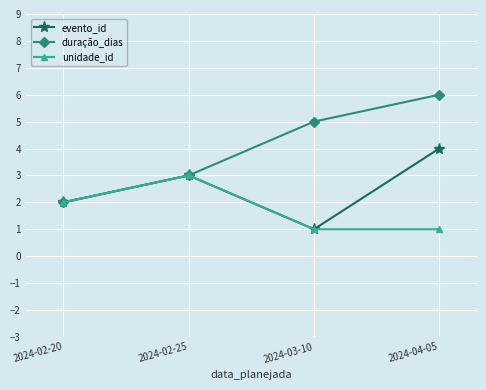

Reading left to right, what are all the values shown in this chart?

evento_id: 2	3	1	4
duração_dias: 2	3	5	6
unidade_id: 2	3	1	1